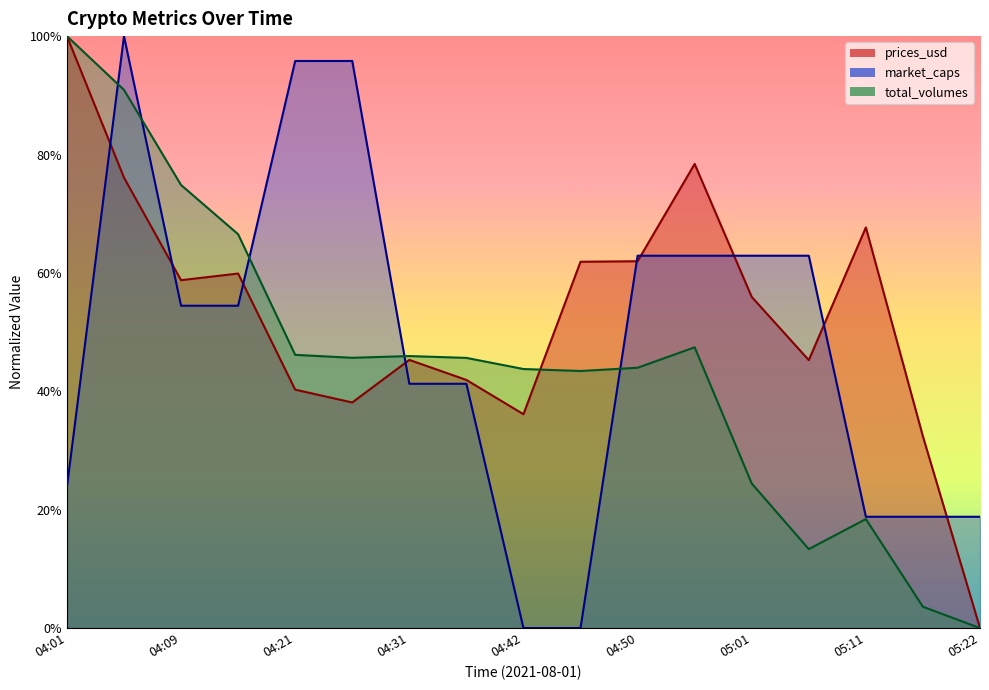

How many values in prices_usd are above zero?

16